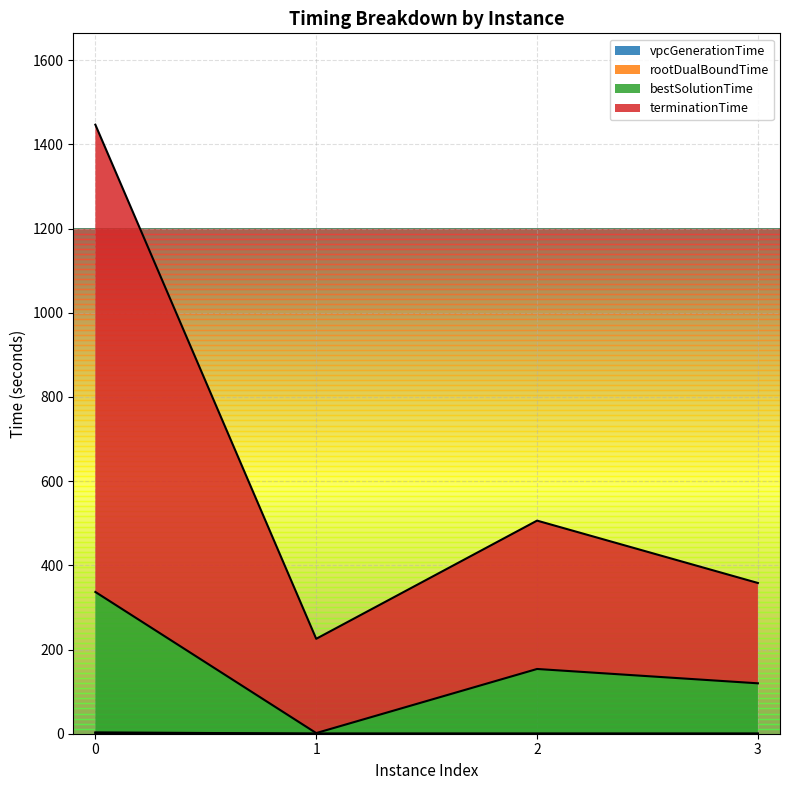

Between 1 and 2, which is larger?

1